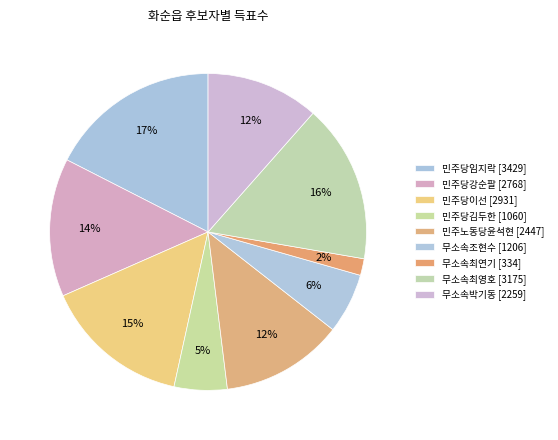

True or false: 무소속조현수 [1206] accounts for 21% of the total.

False